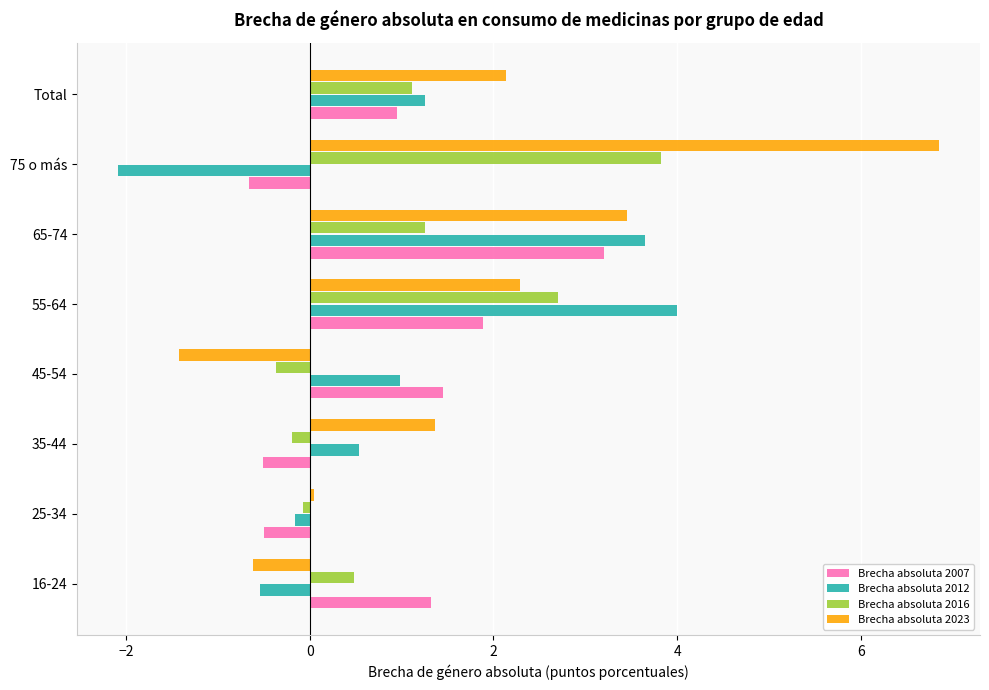

The Brecha absoluta 2012 series shows -0.7 at 75 o más. True or false?

False